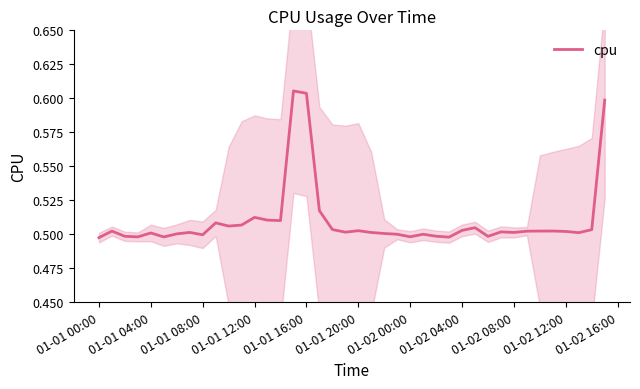

How many data points does each series have?

40